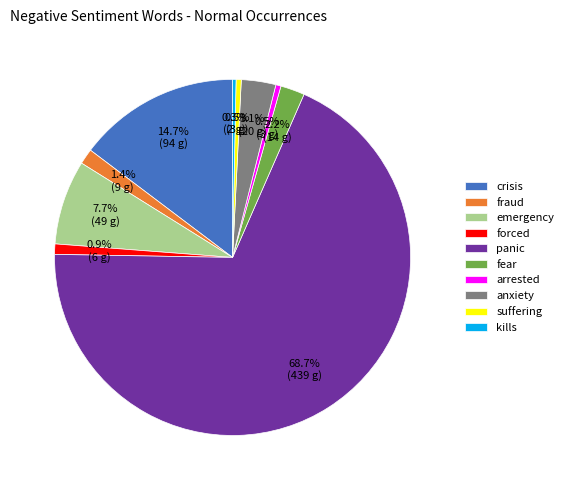

What is the largest slice in the pie chart?

panic